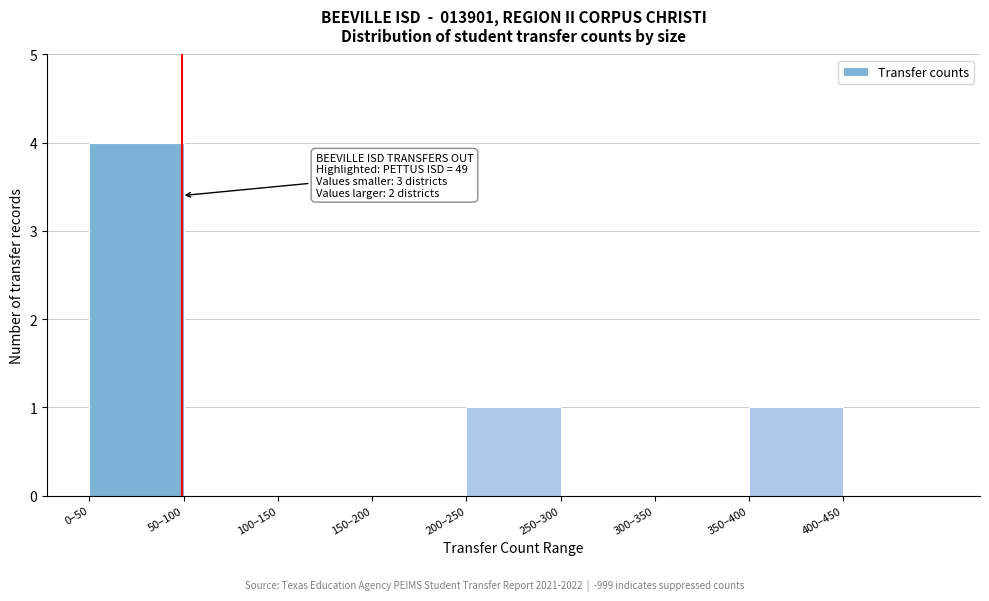

Reading left to right, transcribe all the data shown in this chart.

0–50=4	50–100=0	100–150=0	150–200=0	200–250=1	250–300=0	300–350=0	350–400=1	400–450=0